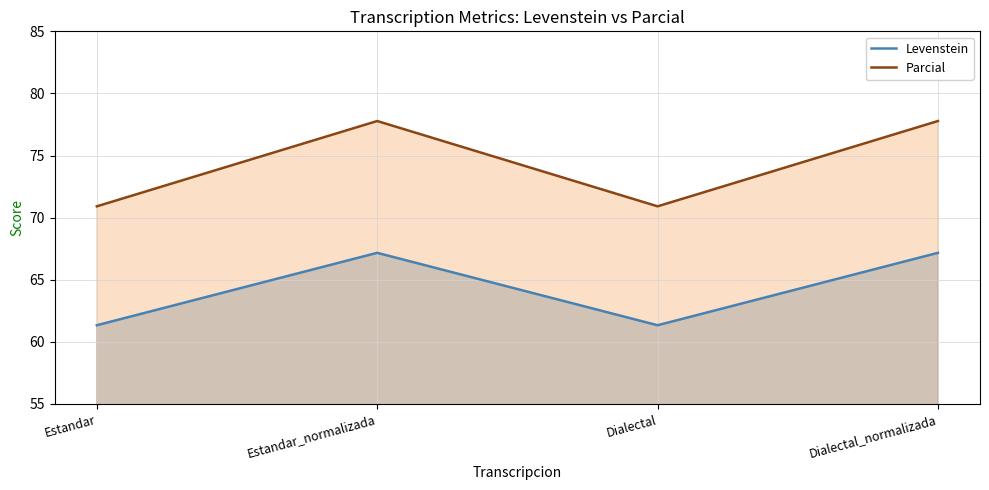

At how many categories does at least one series exceed 75?

2